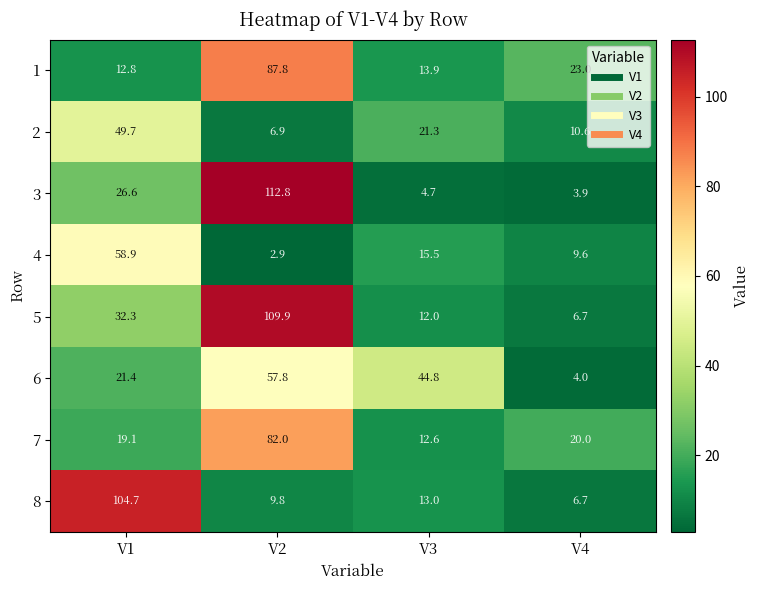

Is it true that 6 equals 1.7 at V4?

False